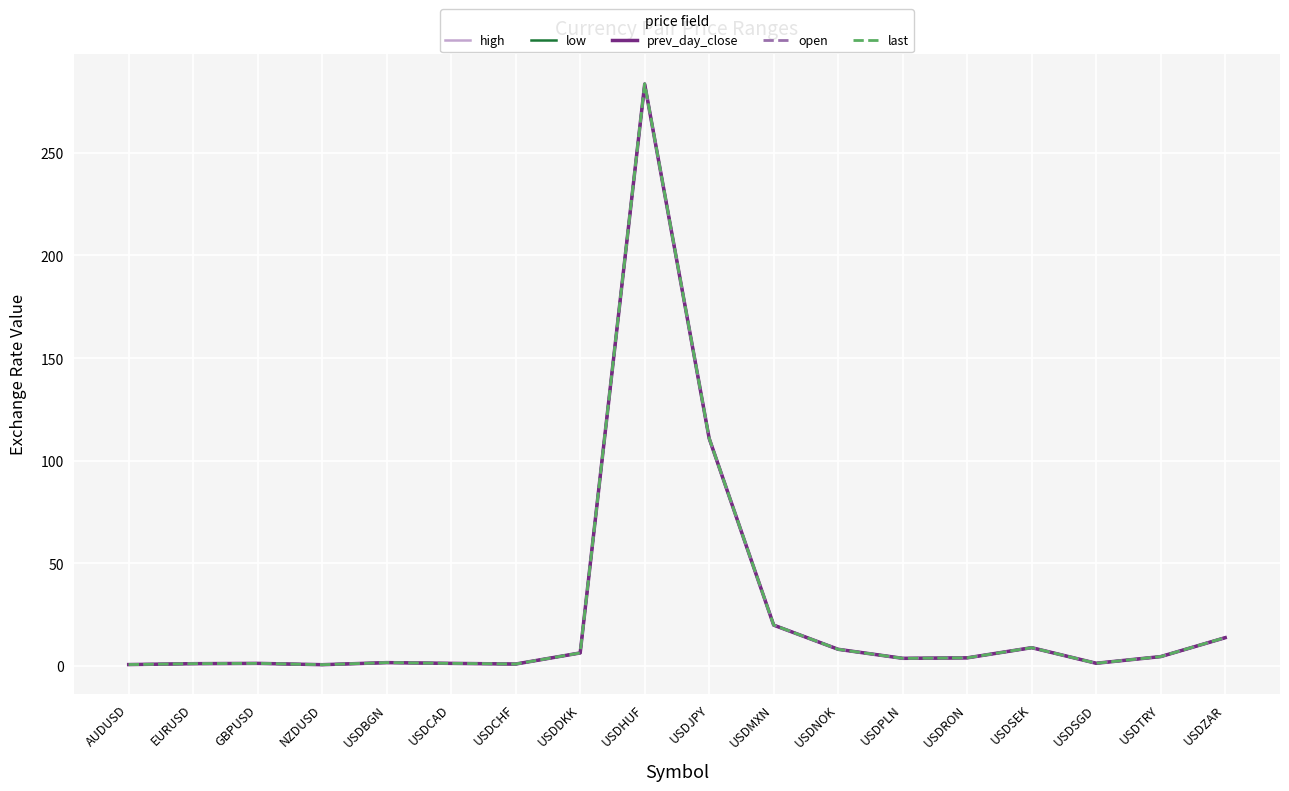

At which label is open closest to 142?

USDJPY